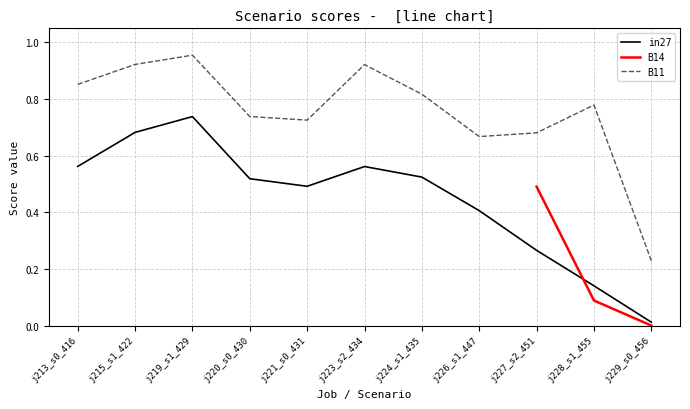

Count the number of categories in the chart.

11